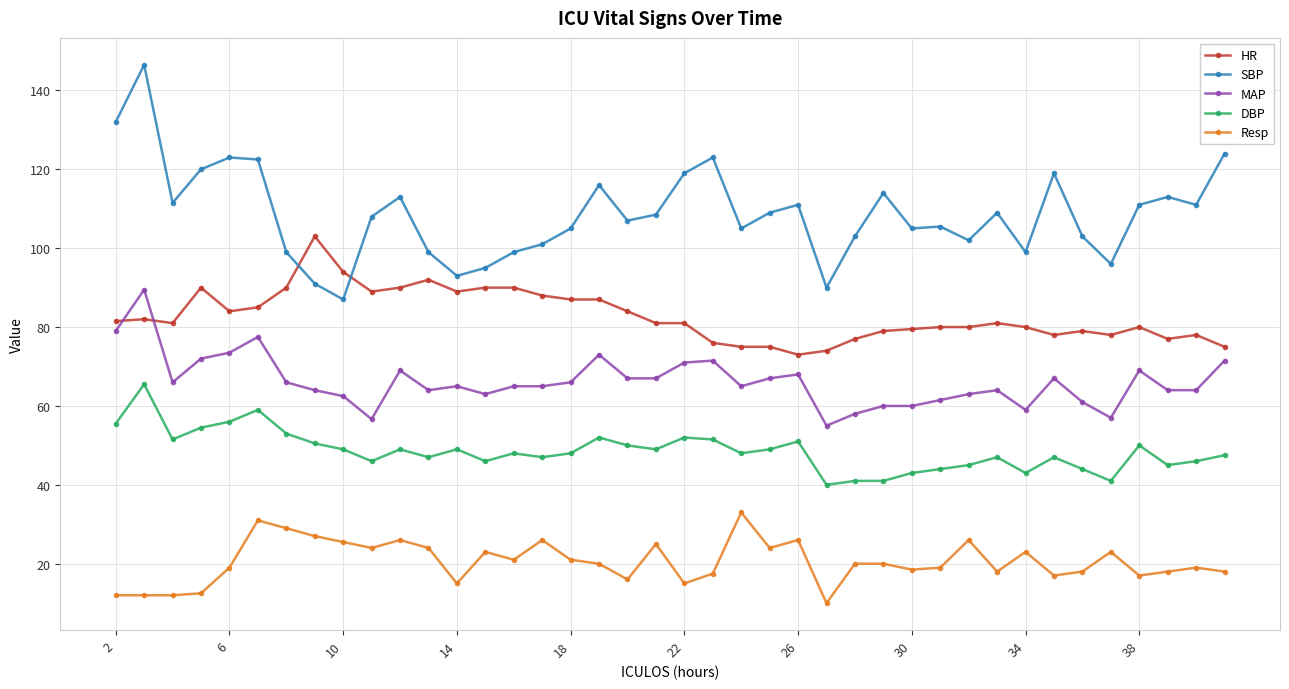

True or false: MAP and Resp cross at least once.

False